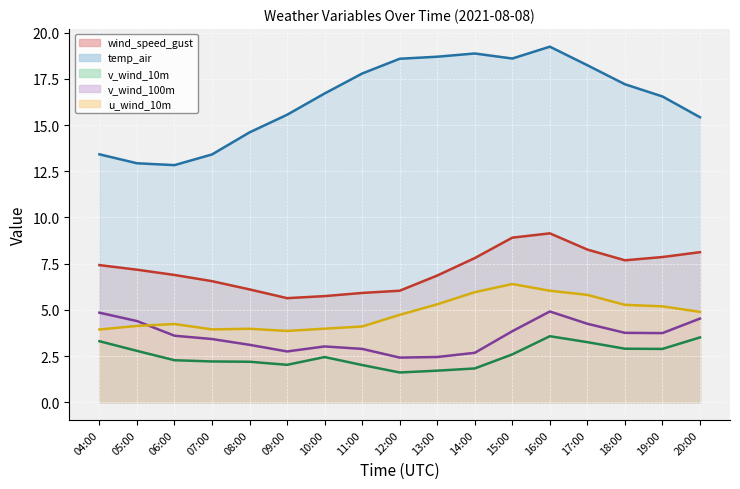

Reading left to right, extract all data points from this chart.

wind_speed_gust (line): 04:00=7.4	05:00=7.2	06:00=6.9	07:00=6.6	08:00=6.1	09:00=5.6	10:00=5.7	11:00=5.9	12:00=6.0	13:00=6.9	14:00=7.8	15:00=8.9	16:00=9.1	17:00=8.3	18:00=7.7	19:00=7.9	20:00=8.1
temp_air (line): 04:00=13.4	05:00=12.9	06:00=12.8	07:00=13.4	08:00=14.6	09:00=15.6	10:00=16.7	11:00=17.8	12:00=18.6	13:00=18.7	14:00=18.9	15:00=18.6	16:00=19.2	17:00=18.2	18:00=17.2	19:00=16.5	20:00=15.4
v_wind_10m (line): 04:00=3.3	05:00=2.8	06:00=2.3	07:00=2.2	08:00=2.2	09:00=2.0	10:00=2.4	11:00=2.0	12:00=1.6	13:00=1.7	14:00=1.8	15:00=2.6	16:00=3.6	17:00=3.3	18:00=2.9	19:00=2.9	20:00=3.5
v_wind_100m (line): 04:00=4.8	05:00=4.4	06:00=3.6	07:00=3.4	08:00=3.1	09:00=2.7	10:00=3.0	11:00=2.9	12:00=2.4	13:00=2.4	14:00=2.7	15:00=3.8	16:00=4.9	17:00=4.2	18:00=3.8	19:00=3.7	20:00=4.5
u_wind_10m (line): 04:00=3.9	05:00=4.1	06:00=4.2	07:00=3.9	08:00=4.0	09:00=3.9	10:00=4.0	11:00=4.1	12:00=4.7	13:00=5.3	14:00=6.0	15:00=6.4	16:00=6.0	17:00=5.8	18:00=5.3	19:00=5.2	20:00=4.9